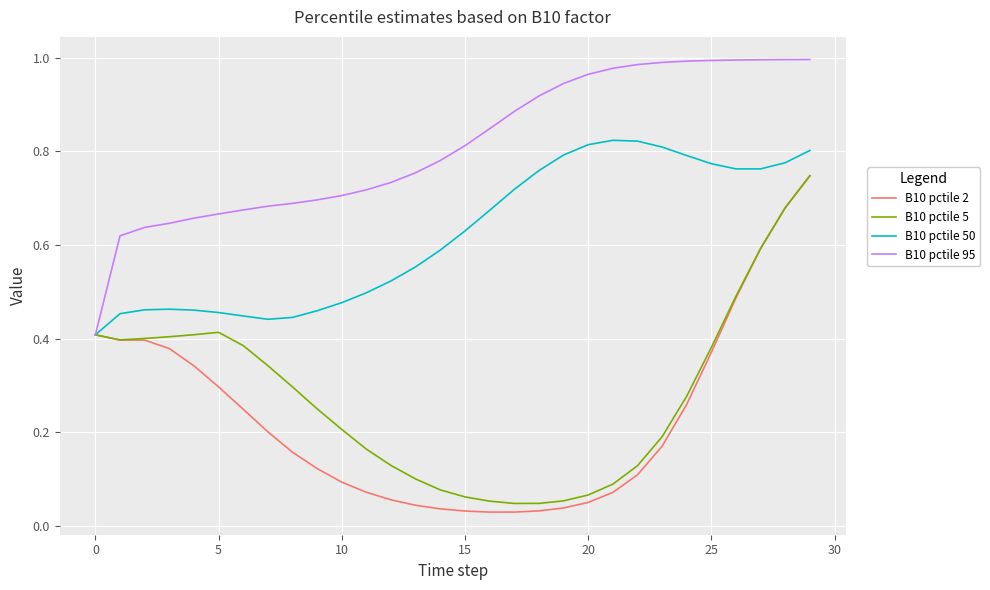

Which series has the largest total across all categories?

B10 pctile 95